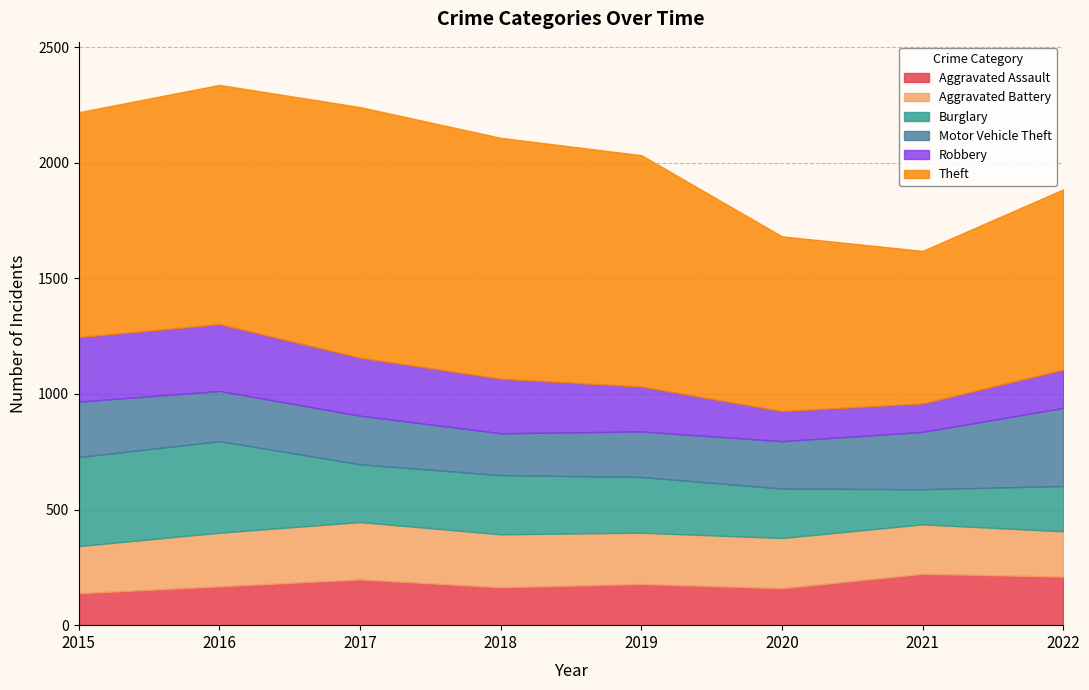

Which series ends up on top after the final intersection of Aggravated Battery and Aggravated Assault?

Aggravated Assault